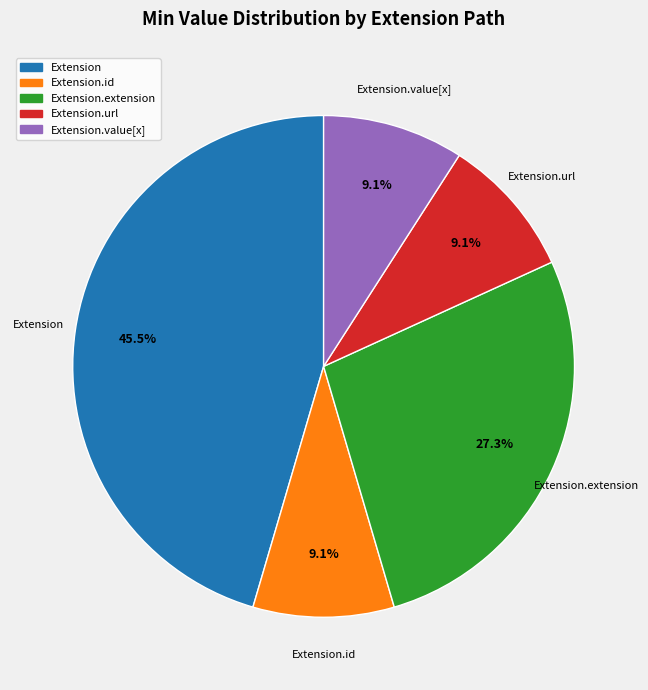

Does any single category account for the majority?

No